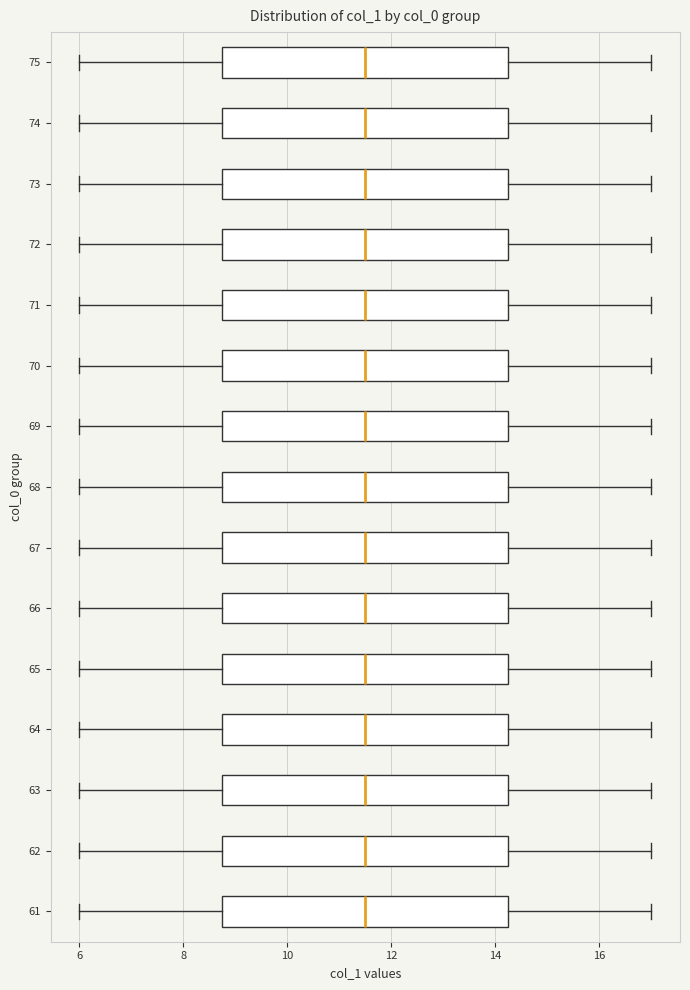

Where does the left whisker of the box at y = 72 end on the x-axis? The values are not printed on the chart, so give them approximately, as read against the axis.

6.0